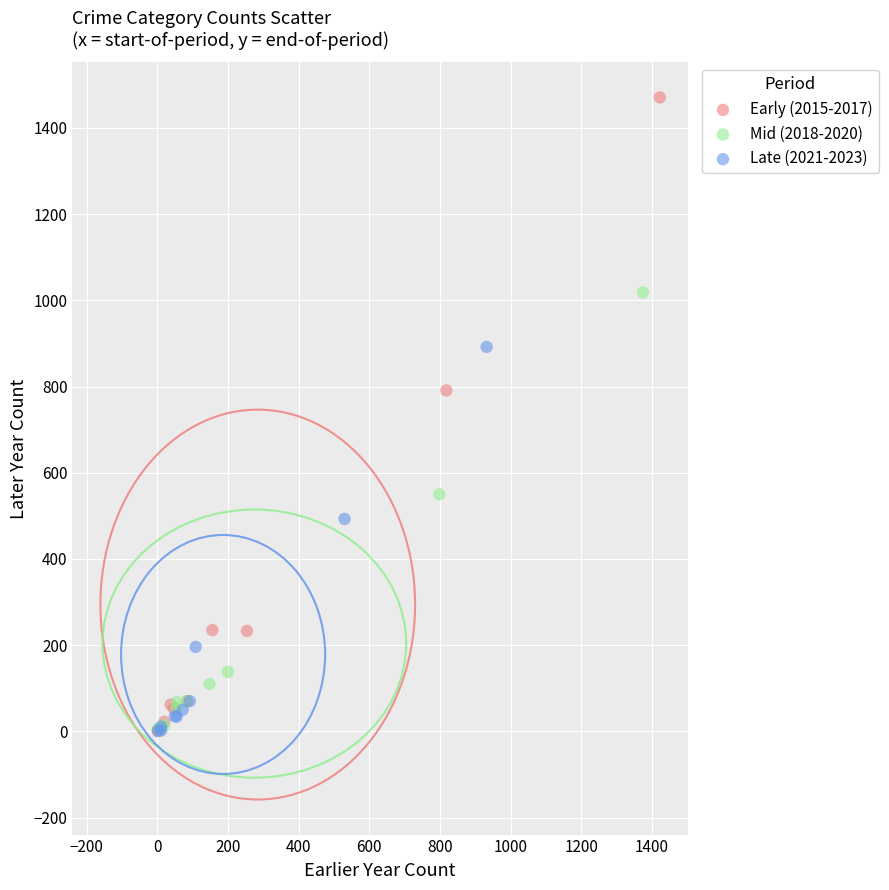

Which series has the widest spread of Y values?

Early (2015-2017)